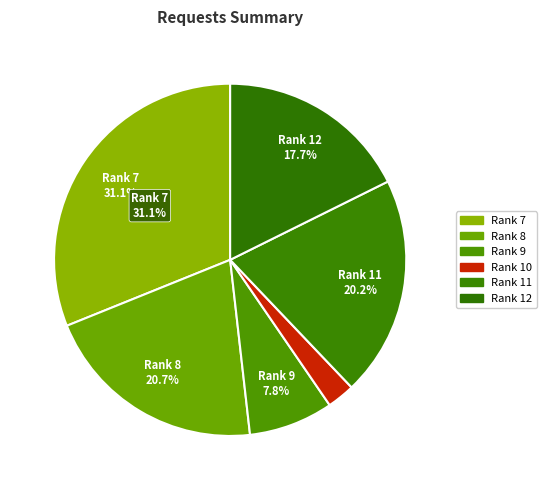

How many segments does this pie chart have?

6